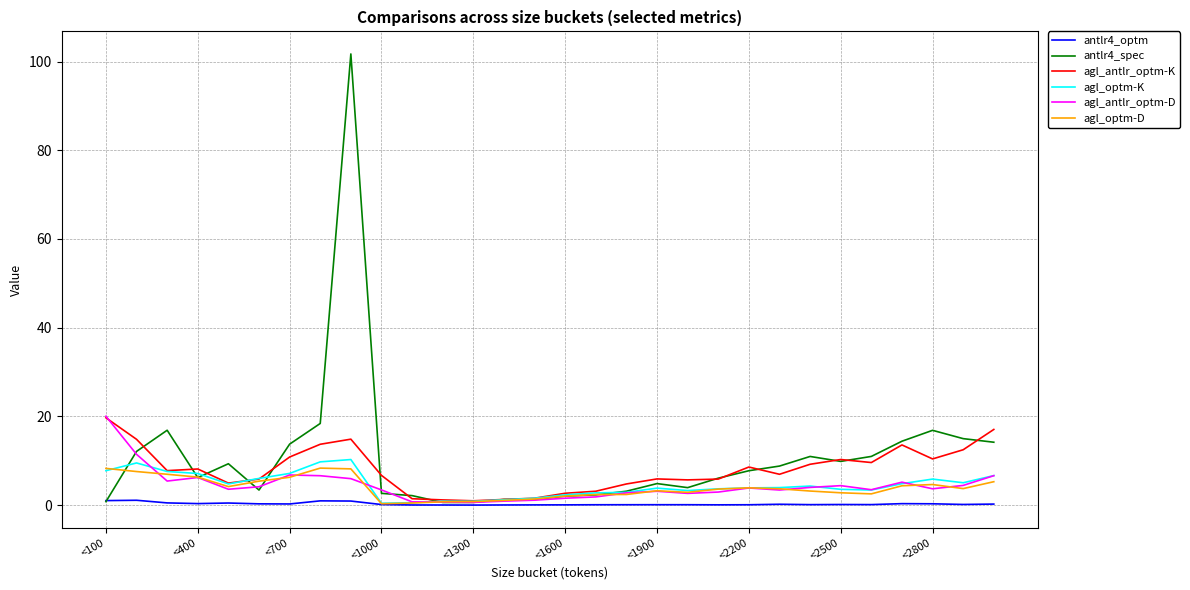

What is the greatest value displayed?

101.7